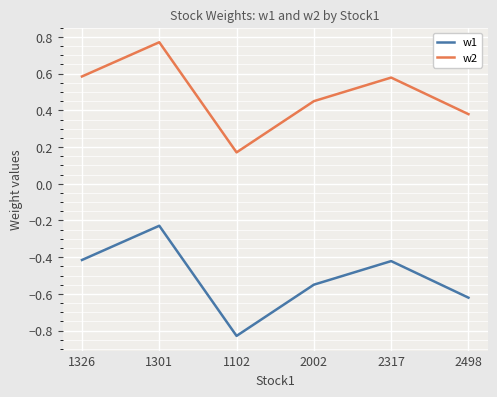

What position from the left is 2317?

5